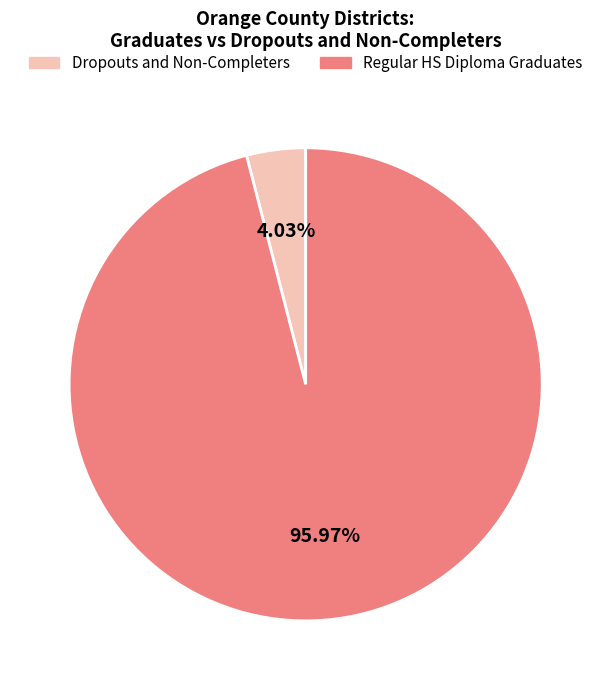

Is there any slice that represents more than half of the pie?

Yes